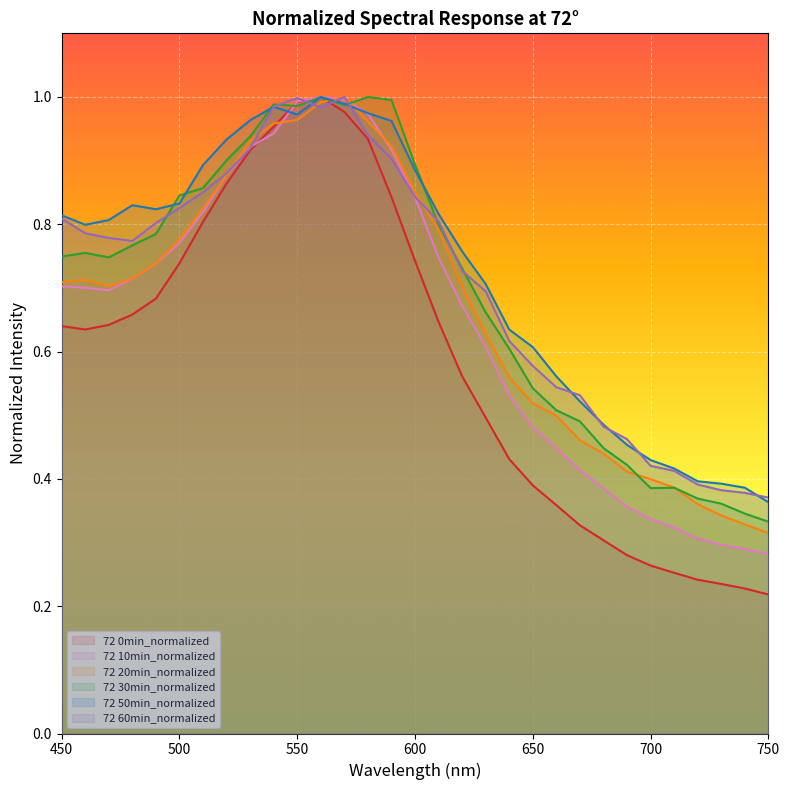

What is the sum of the 72 30min_normalized values at 560 and 520?

1.9